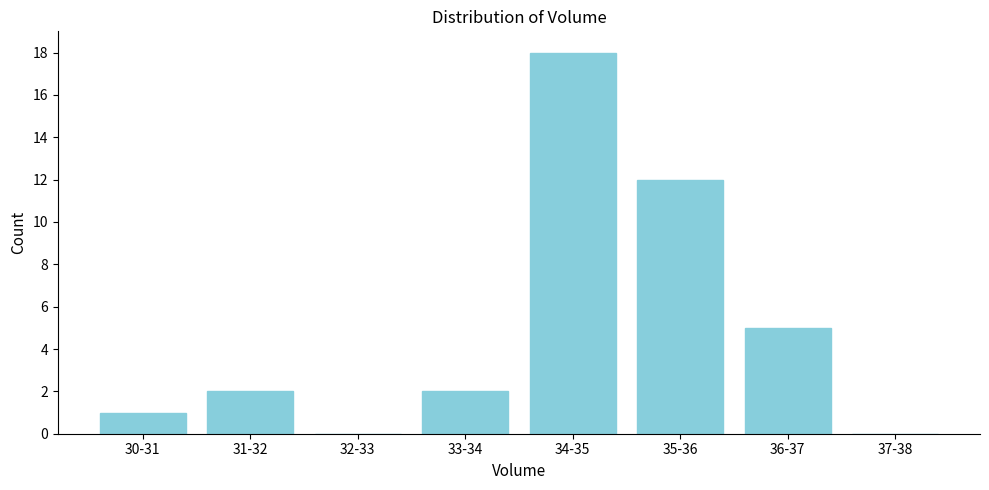

Reading left to right, transcribe all the data shown in this chart.

30-31=1	31-32=2	32-33=0	33-34=2	34-35=18	35-36=12	36-37=5	37-38=0